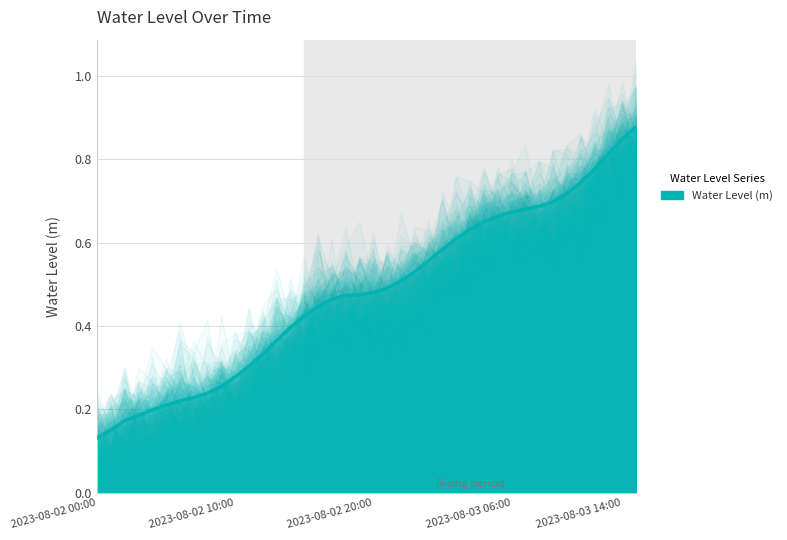

Rank the categories by value from highest to lowest.

39, 38, 37, 36, 35, 34, 33, 32, 31, 30, 29, 28, 27, 26, 25, 24, 23, 22, 21, 20, 19, 18, 17, 16, 15, 14, 13, 12, 11, 10, 9, 8, 7, 6, 5, 2023-08-03 14:00, 2023-08-03 06:00, 2023-08-02 20:00, 2023-08-02 10:00, 2023-08-02 00:00